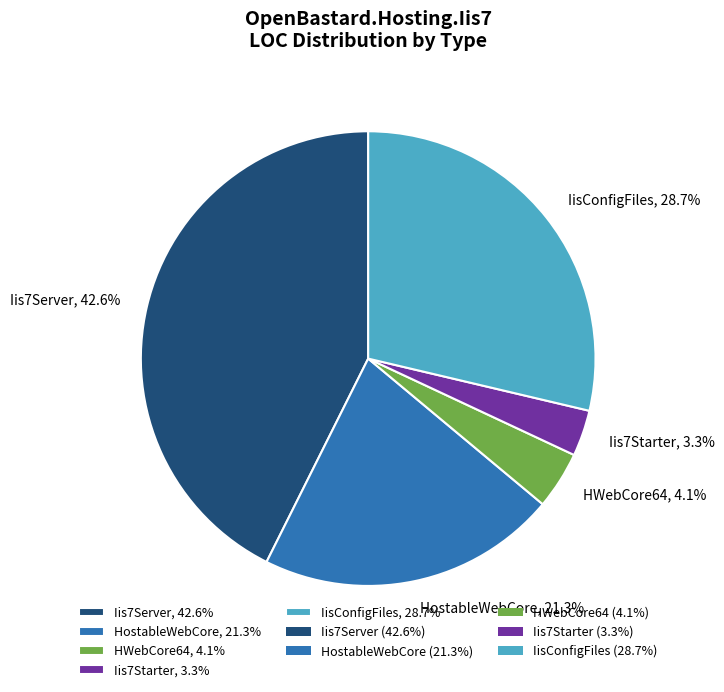

Which category has the biggest portion of the pie?

Iis7Server